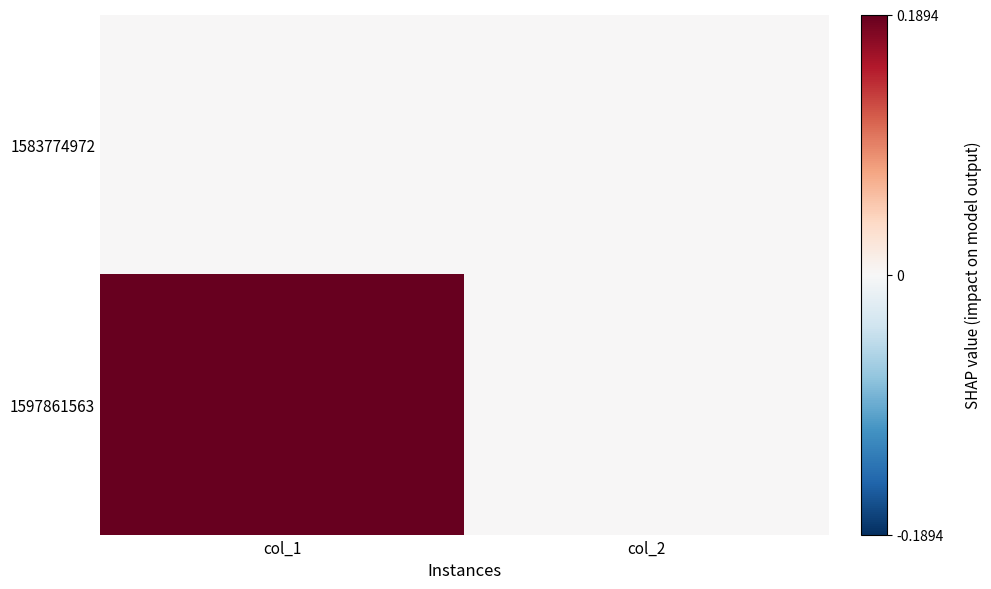

At col_2, list the series in order from largest to smallest.

1583774972, 1597861563